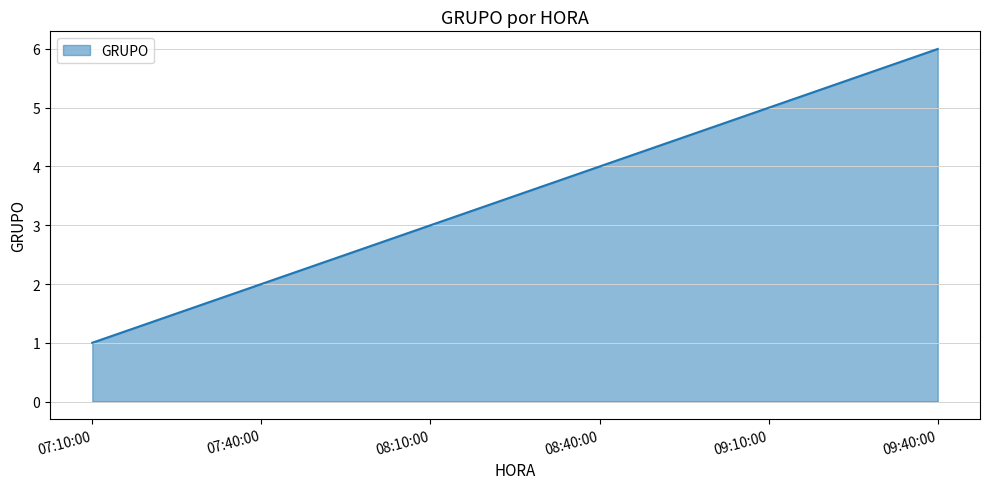

Reading left to right, extract all data points from this chart.

1	2	3	4	5	6